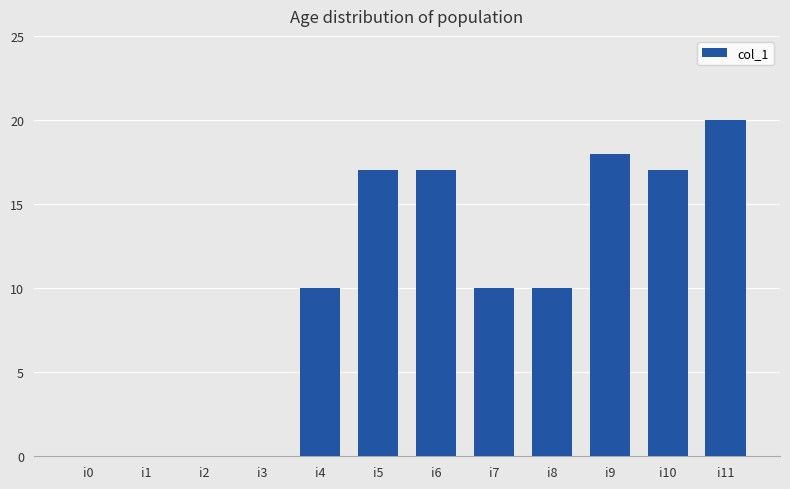

What is the sum of the values at i8 and i4?

20